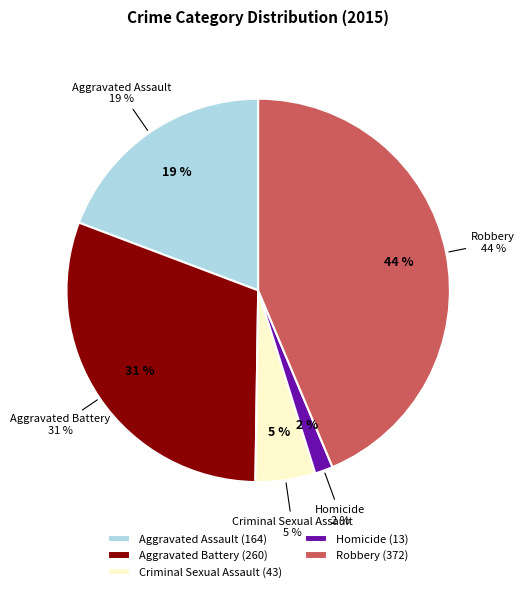

The Criminal Sexual Assault slice represents 5% of the pie. True or false?

True